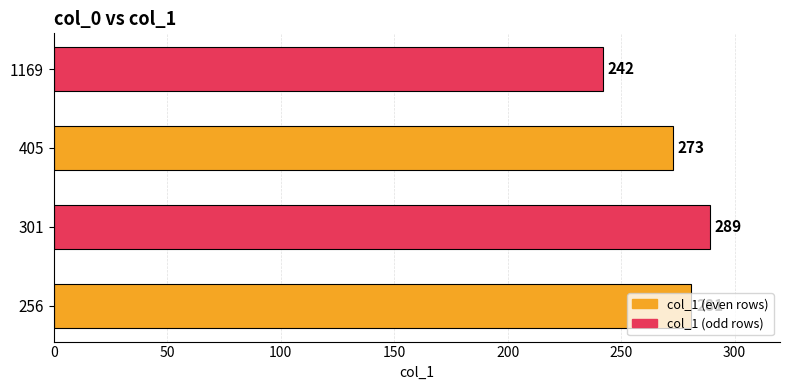

What is the sum of all values?

1085